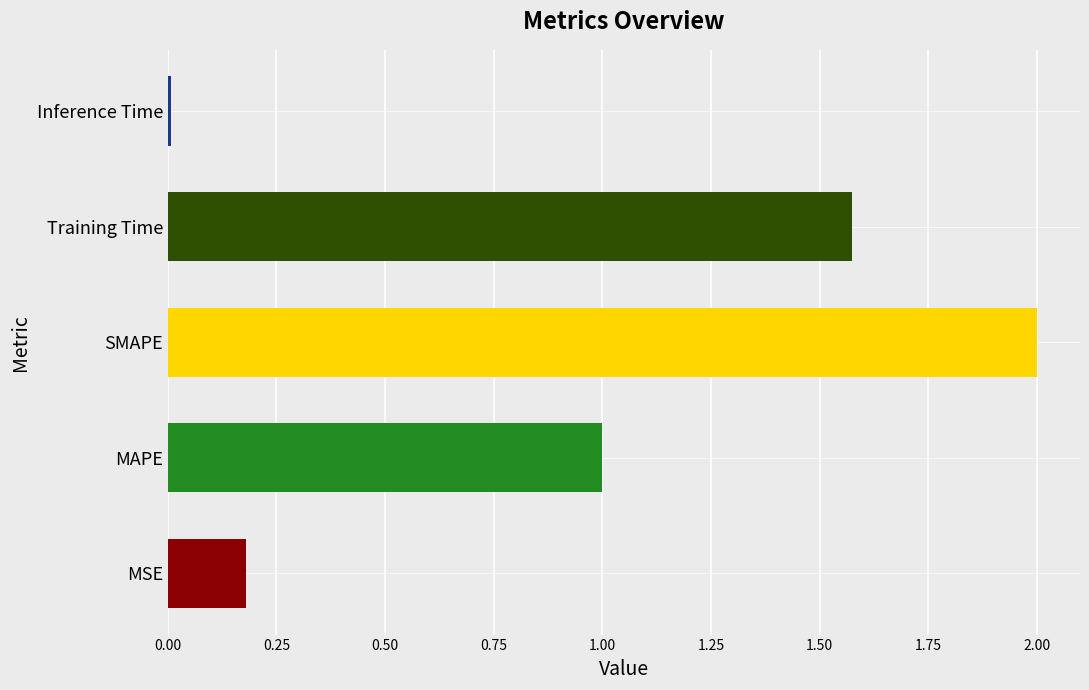

What is the change in value from MSE to Training Time?

+1.4